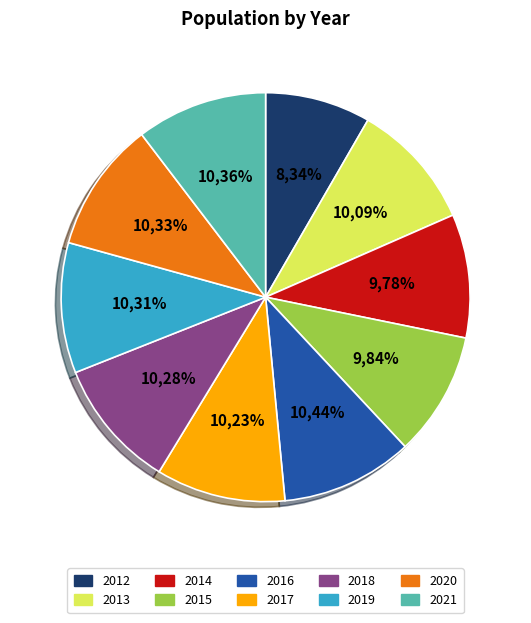

Is there any slice that represents more than half of the pie?

No